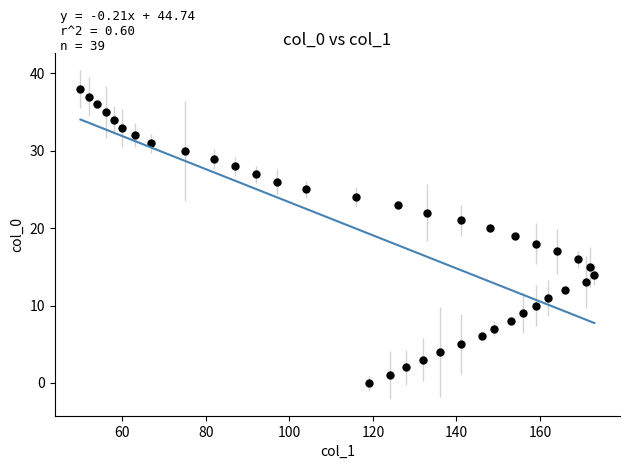

What is the range of X values (max minus min)?

123